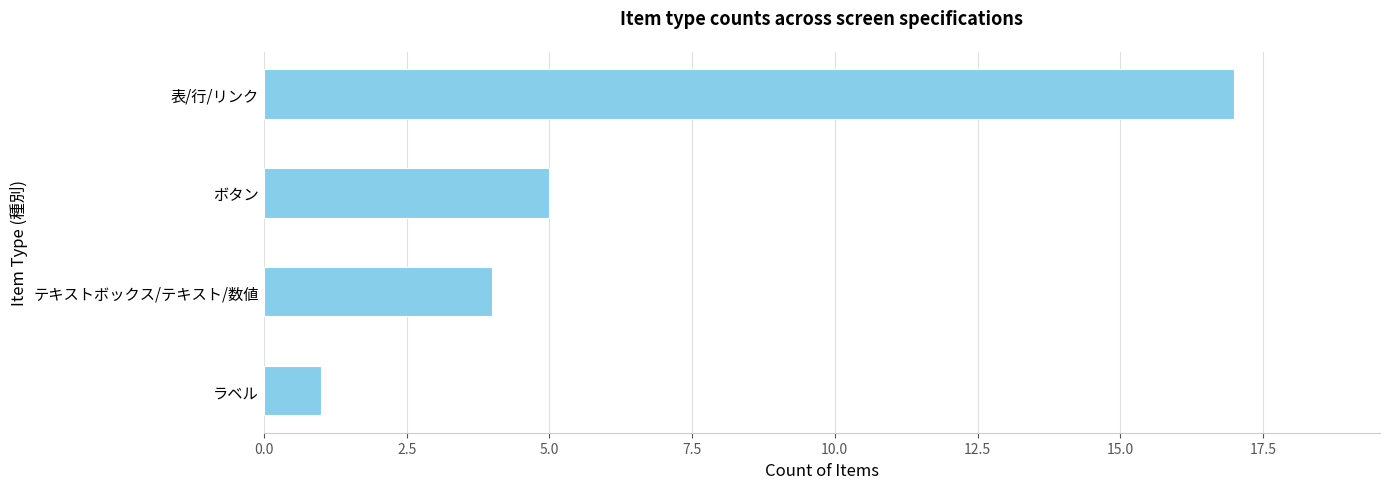

Rank the categories by value from lowest to highest.

ラベル, テキストボックス/テキスト/数値, ボタン, 表/行/リンク